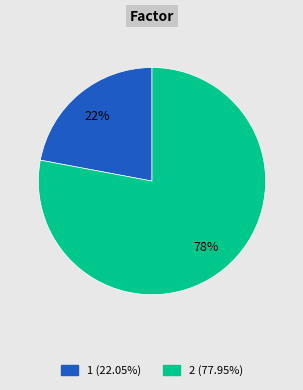

To the nearest percent, what is the average slice percentage?

50%